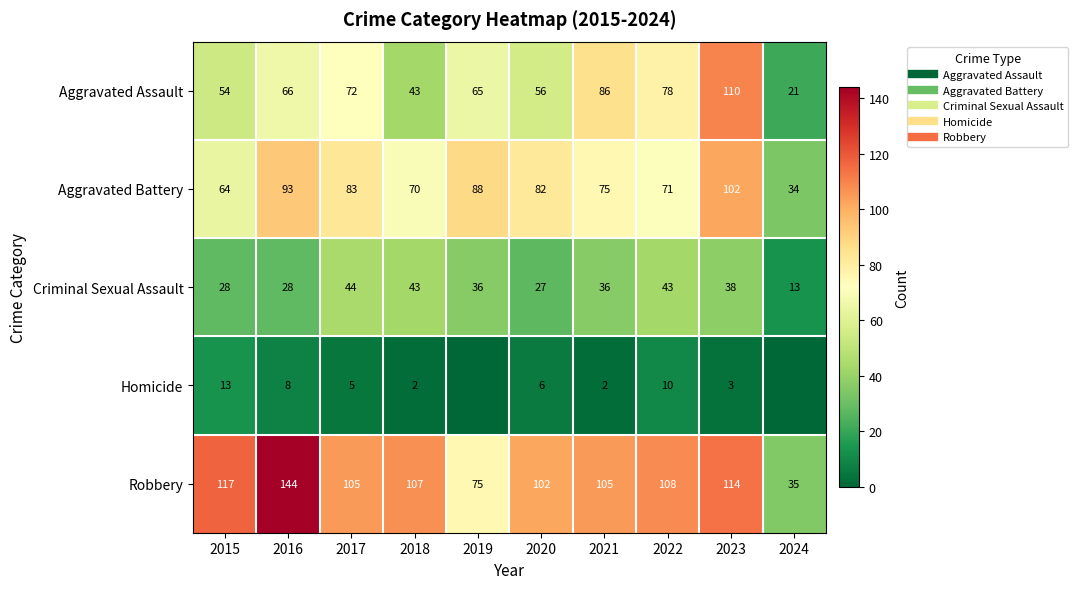

Which series has the largest total across all categories?

Robbery